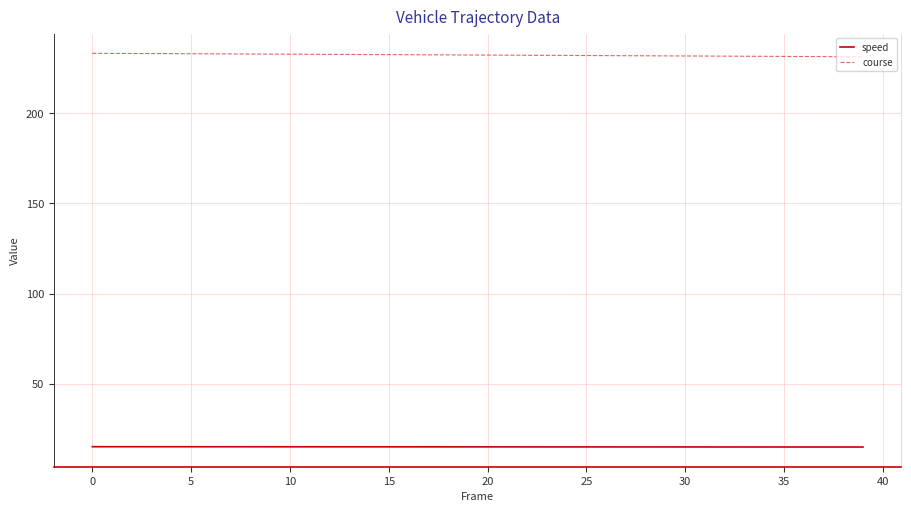

What is the lowest value of the course series?

231.5